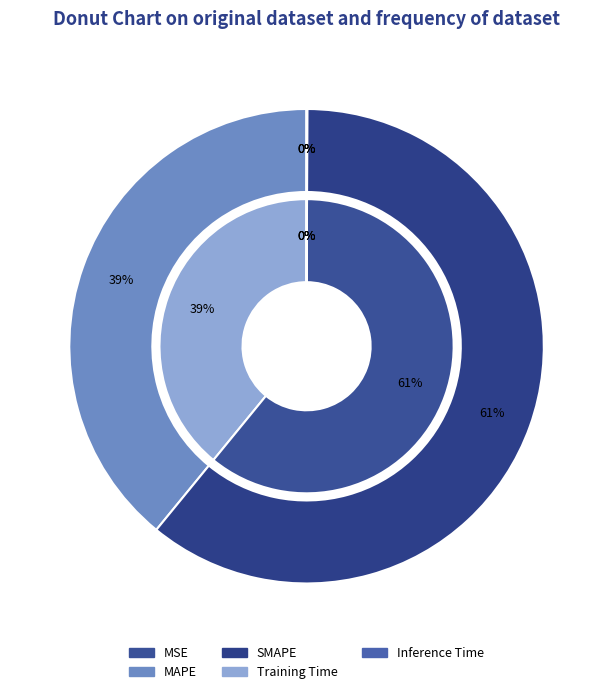

Between Inference Time and SMAPE, which is larger?

SMAPE